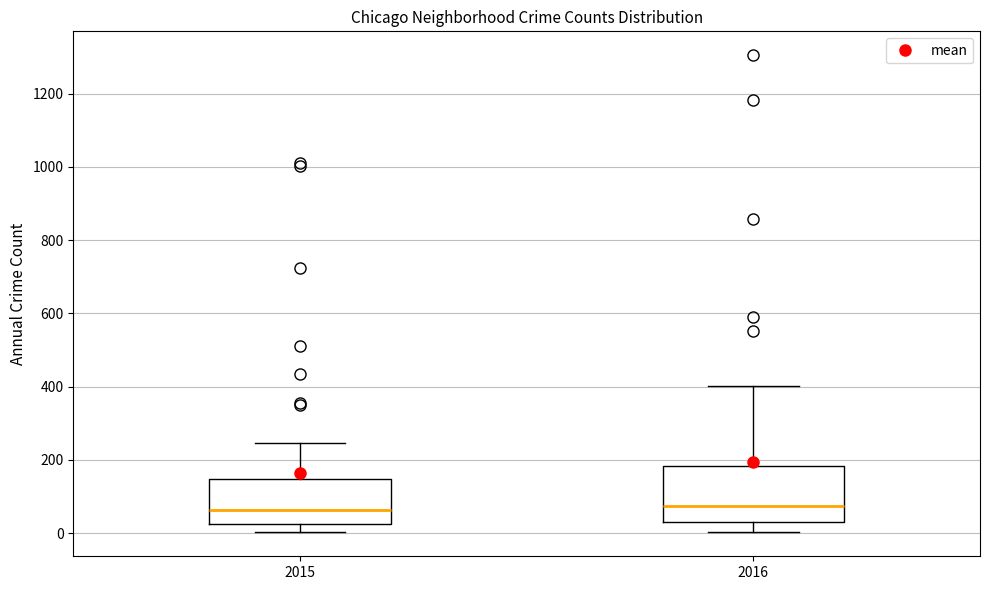

Reading left to right, transcribe this box plot: for each box, give where its median line is, the range the box spans, and where its two whiskers end, as read against the y-axis. The values are not printed on the chart, so give them approximately, as read against the axis.

2015: median 60, box 20 to 140, whiskers 0 to 240
2016: median 80, box 40 to 180, whiskers 0 to 400